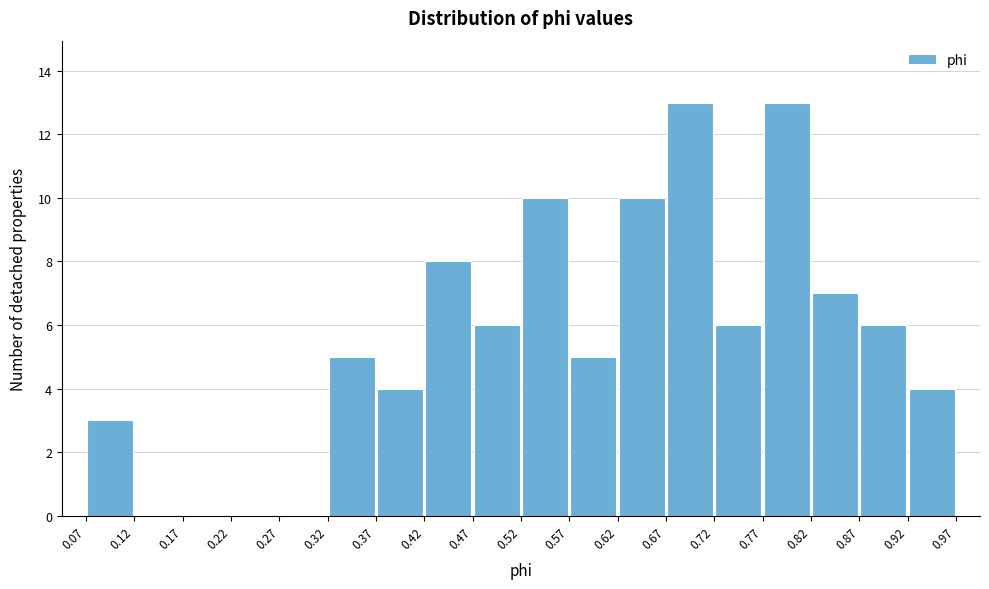

Reading left to right, transcribe this chart: for each bar, give the range it covers on the x-axis and its height. The values are not printed on the chart, so give them approximately, as read against the axis.

0.07 to 0.12: 3
0.12 to 0.17: 0
0.17 to 0.22: 0
0.22 to 0.27: 0
0.27 to 0.32: 0
0.32 to 0.37: 5
0.37 to 0.42: 4
0.42 to 0.47: 8
0.47 to 0.52: 6
0.52 to 0.57: 10
0.57 to 0.62: 5
0.62 to 0.67: 10
0.67 to 0.72: 13
0.72 to 0.77: 6
0.77 to 0.82: 13
0.82 to 0.87: 7
0.87 to 0.92: 6
0.92 to 0.97: 4